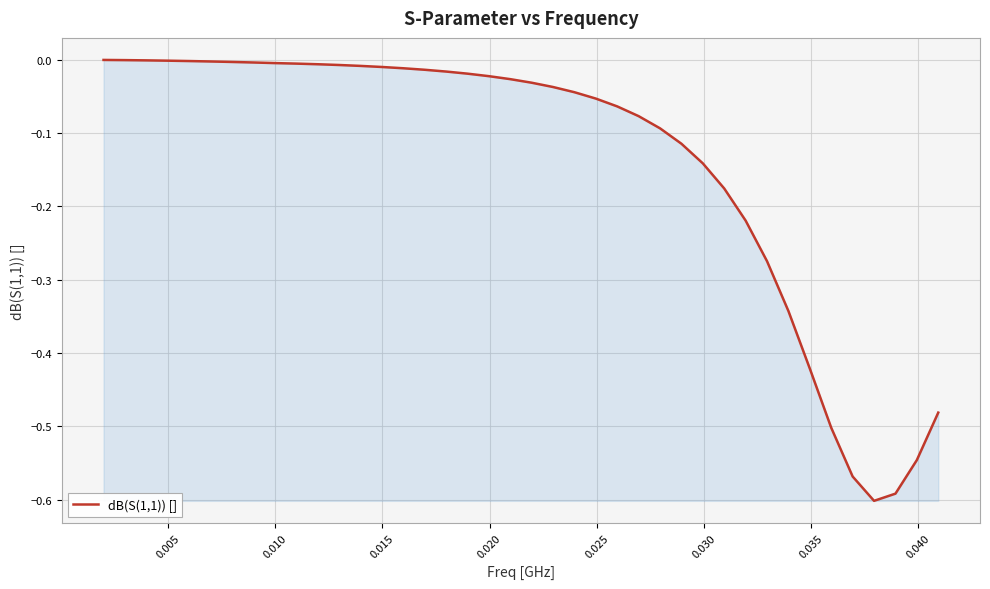

Reading right to left, transcribe all the data shown in this chart.

-0.5	-0.5	-0.6	-0.6	-0.6	-0.5	-0.4	-0.3	-0.3	-0.2	-0.2	-0.1	-0.1	-0.1	-0.1	-0.1	-0.1	-0.0	-0.0	-0.0	-0.0	-0.0	-0.0	-0.0	-0.0	-0.0	-0.0	-0.0	-0.0	-0.0	-0.0	-0.0	-0.0	-0.0	-0.0	-0.0	-0.0	-0.0	-0.0	-0.0